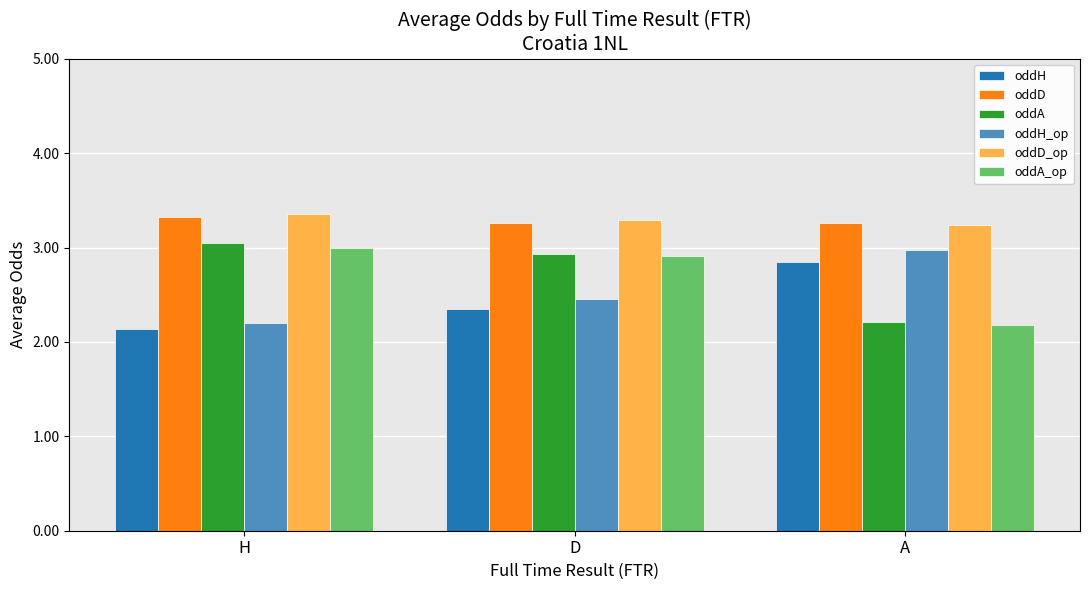

Rank the categories by oddH value from lowest to highest.

H, D, A